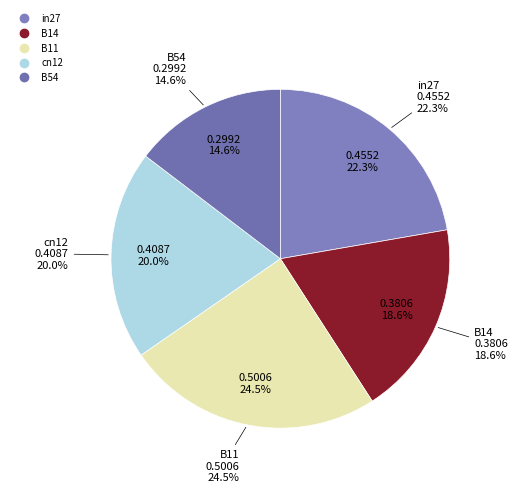

Is the sum of B14 and B54 greater than half?

No